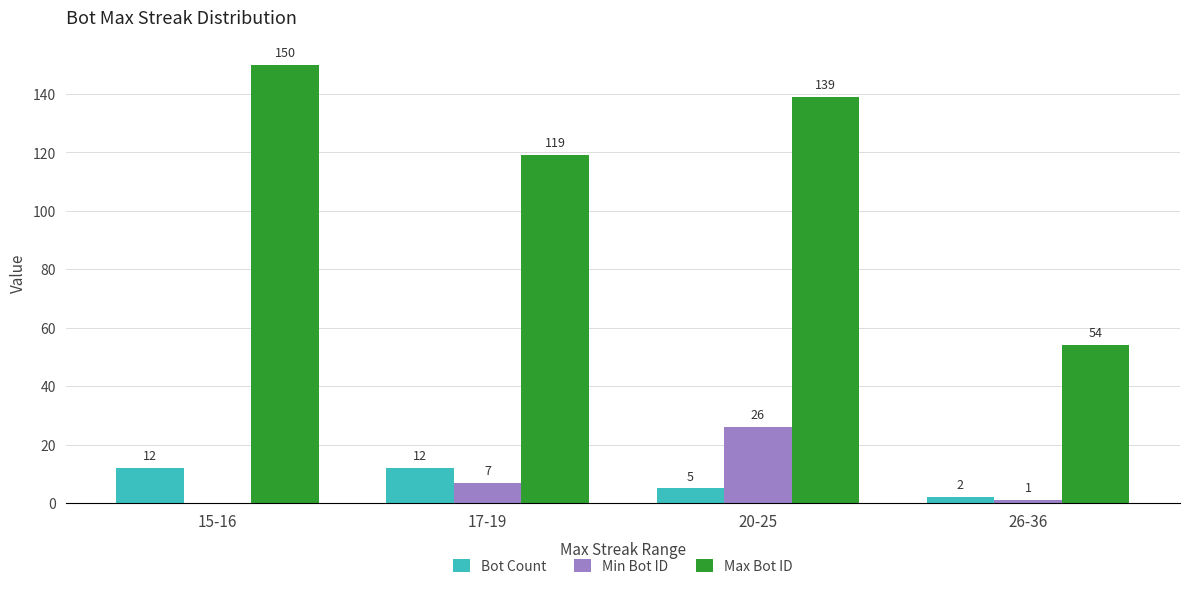

At which label does Max Bot ID first exceed 139?

15-16